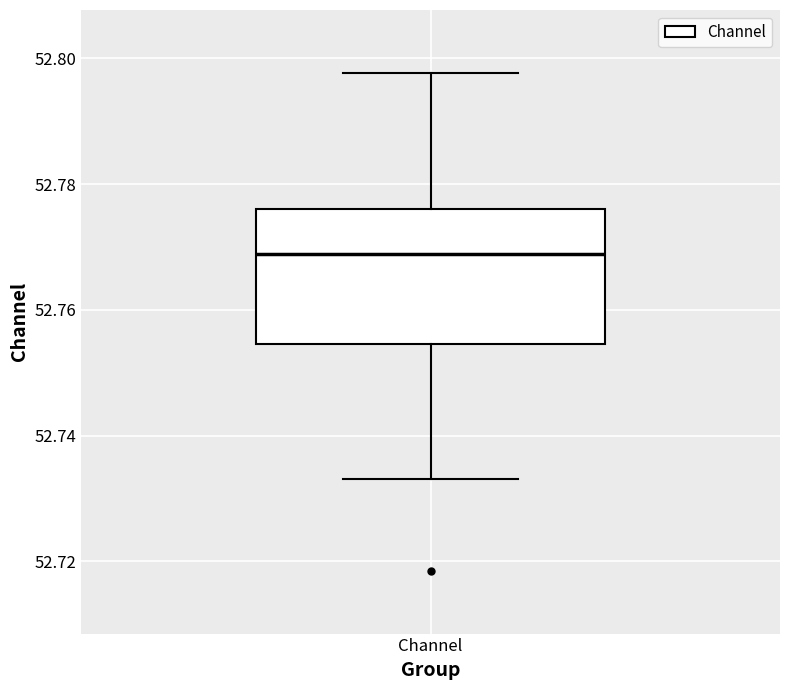

Transcribe this box plot: give where the median line is, the range the box spans, and where the two whiskers end, as read against the y-axis. The values are not printed on the chart, so give them approximately, as read against the axis.

median 52.768, box 52.754 to 52.776, whiskers 52.734 to 52.798